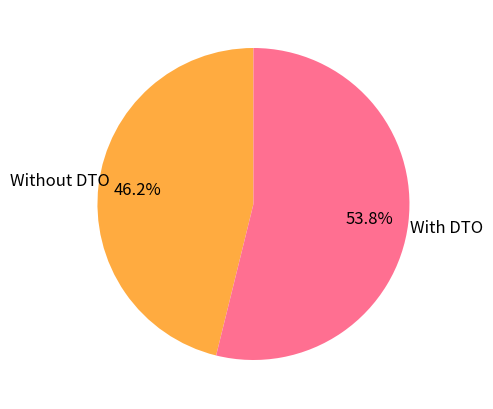

Is there a majority slice in this chart?

Yes